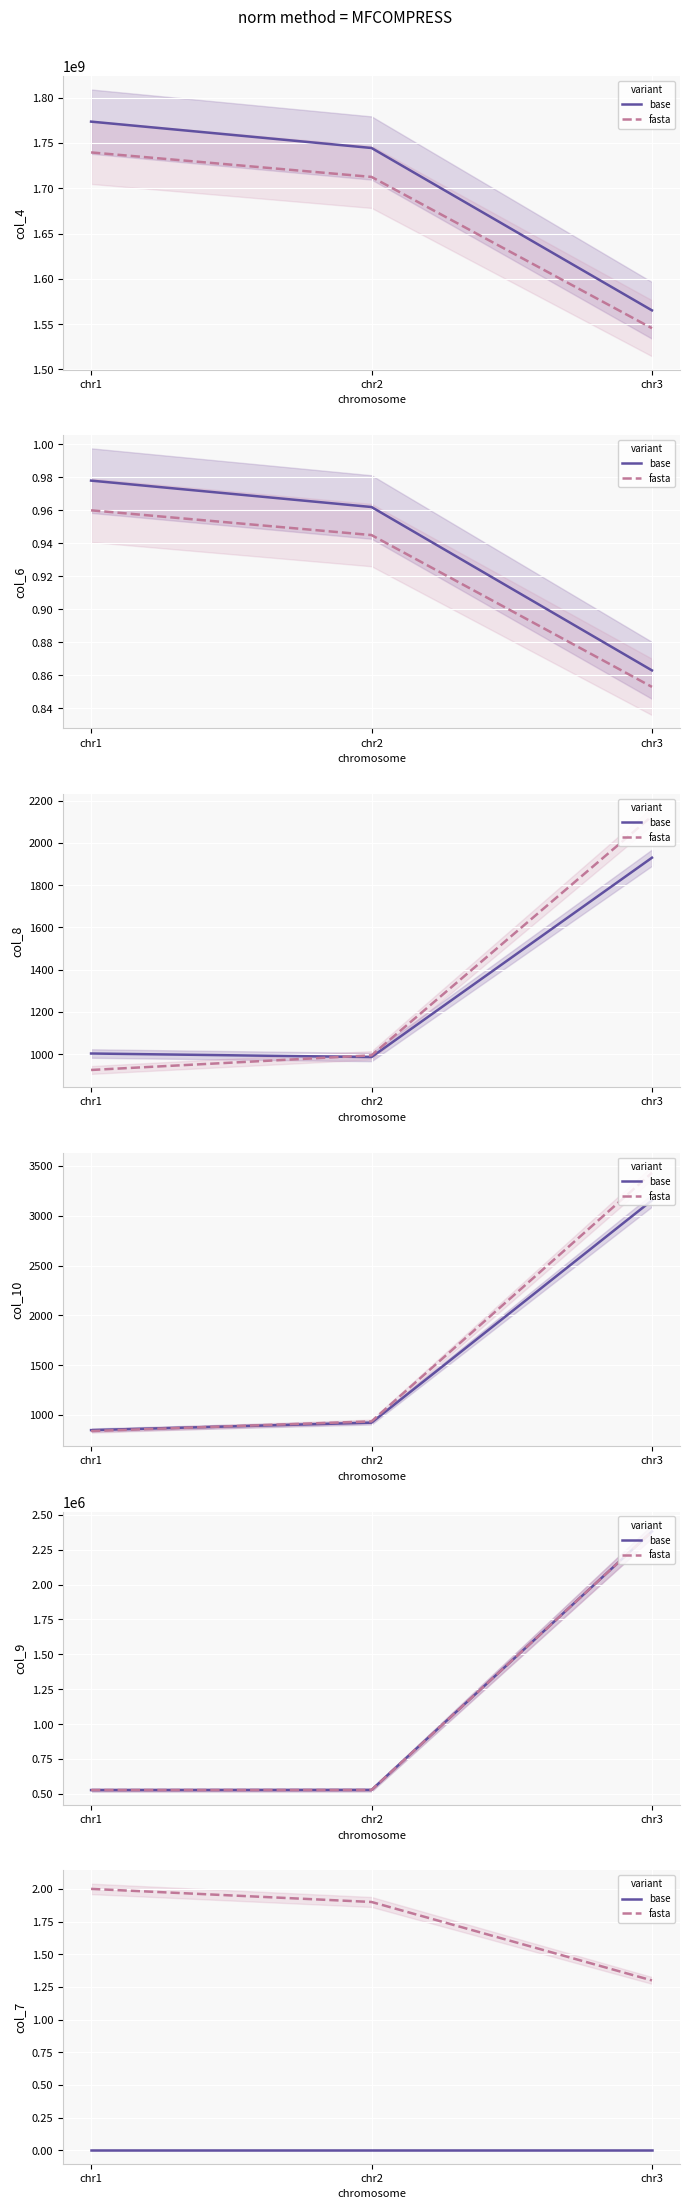

What is the maximum value shown in the chart?

2.0